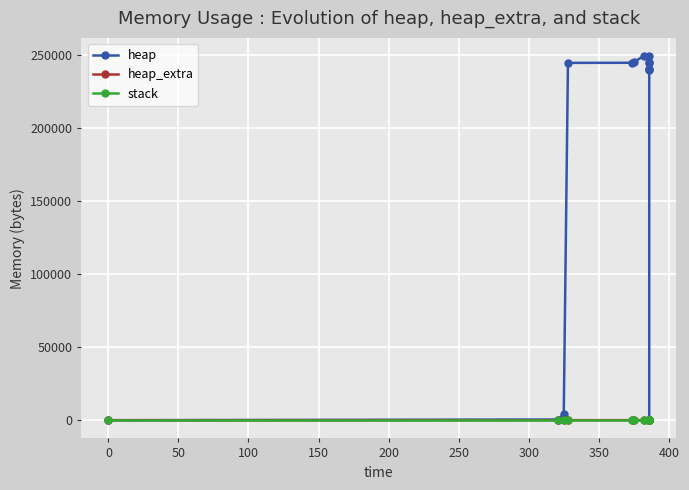

True or false: stack and heap intersect in this chart.

False